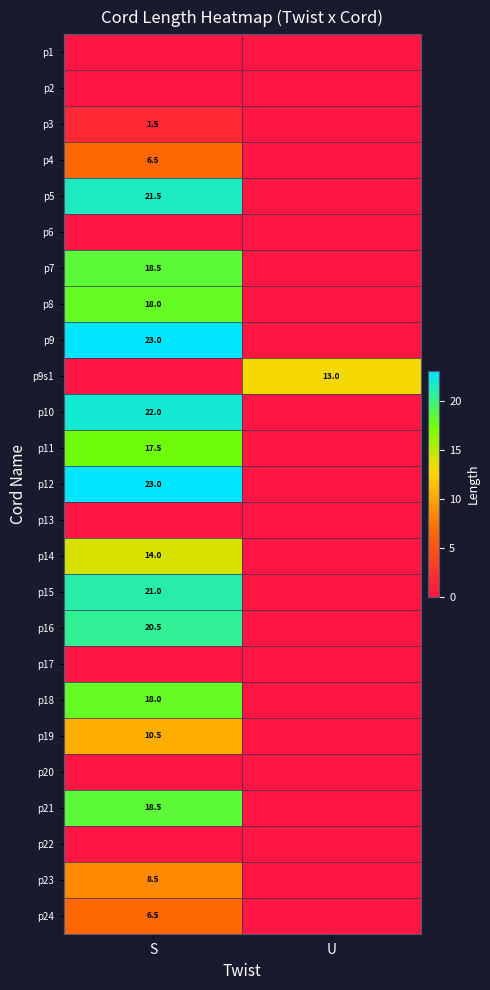

Is it true that p16 equals 20.5 at S?

True